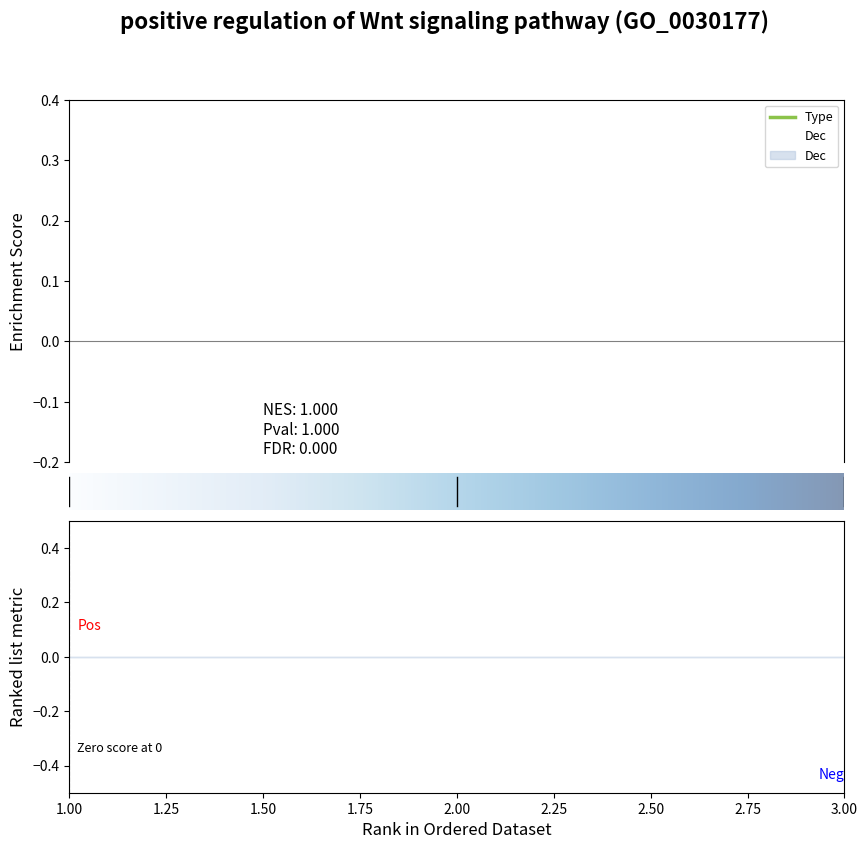

Between 2 and 3, which series saw the biggest shift?

Type